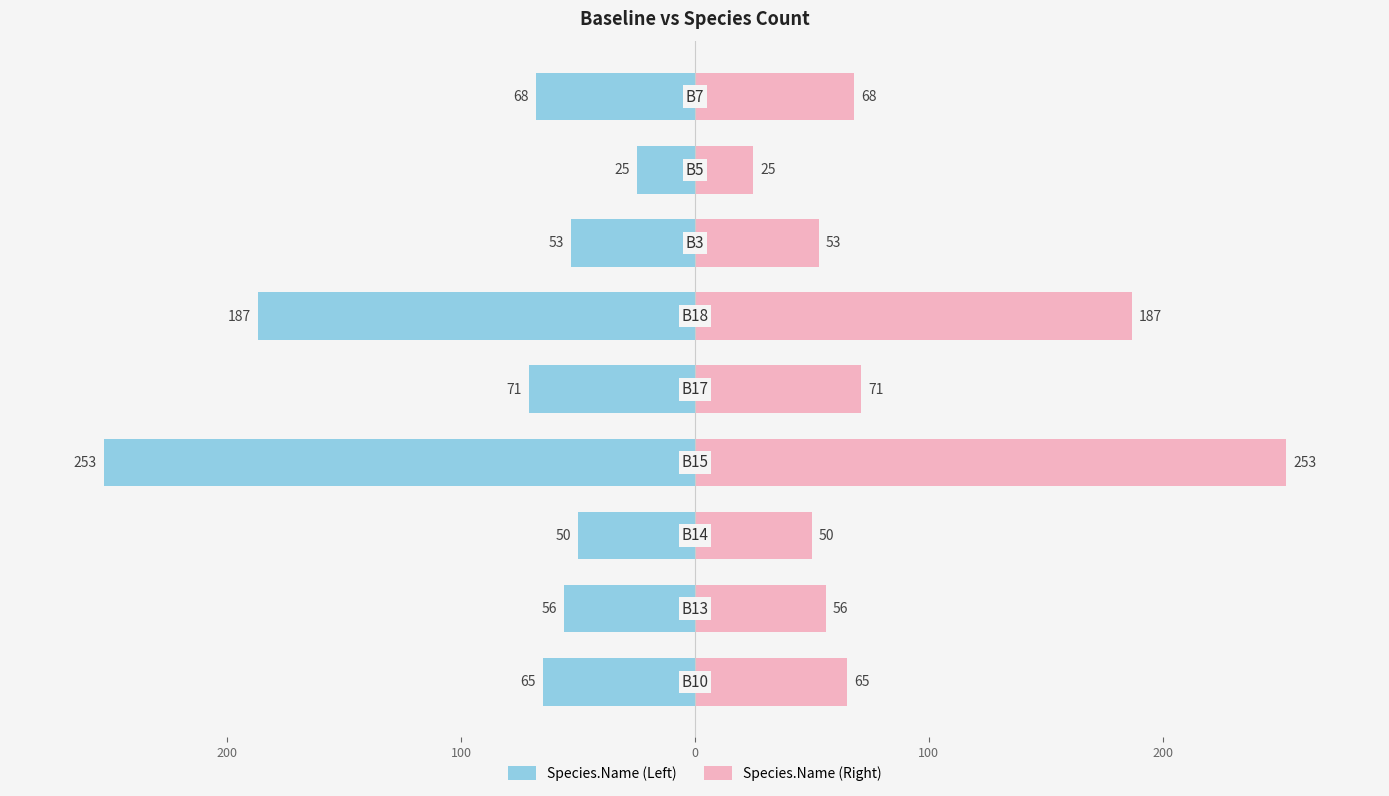

Reading right to left, list all the values displayed in this chart.

Species.Name (Left): -68	-25	-53	-187	-71	-253	-50	-56	-65
Species.Name (Right): 68	25	53	187	71	253	50	56	65